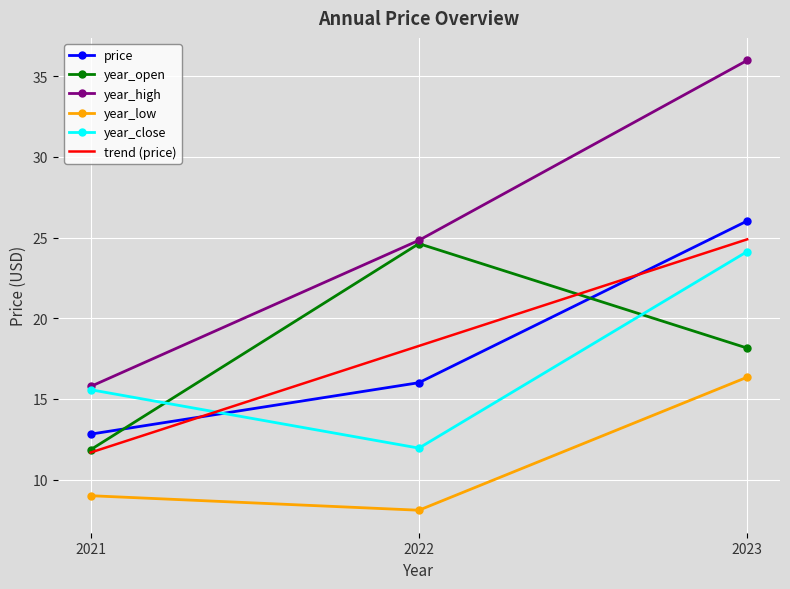

What is the total value across all series at 2021?

76.7